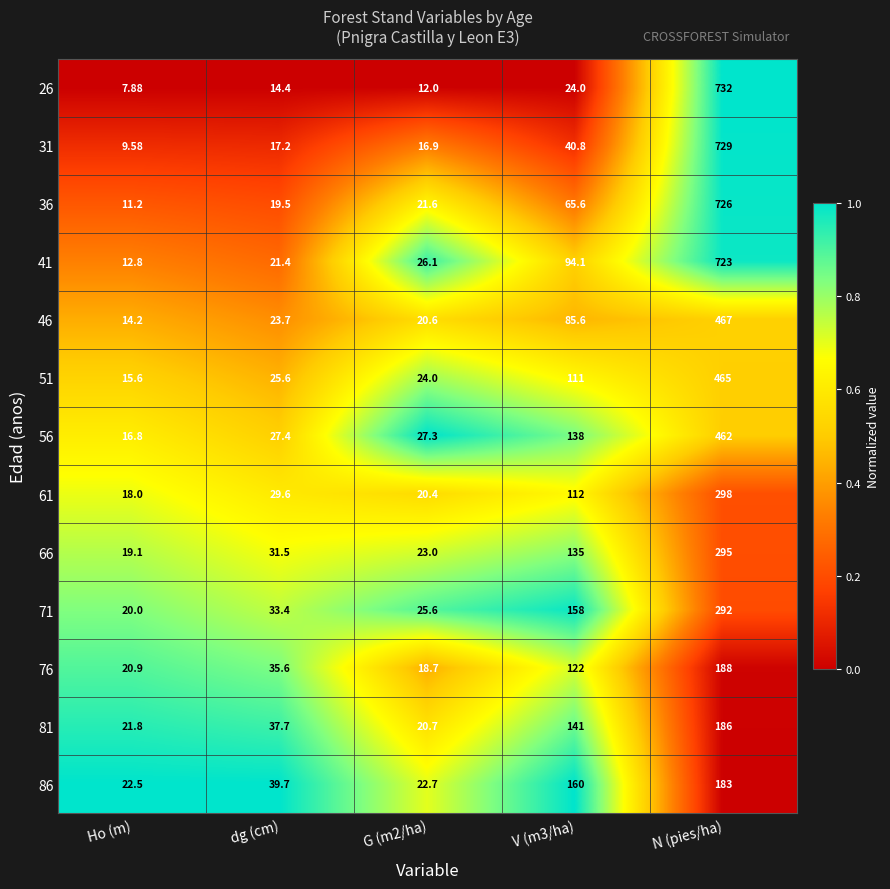

Is the value of 66 at Ho (m) greater than the value of 41 at N (pies/ha)?

No